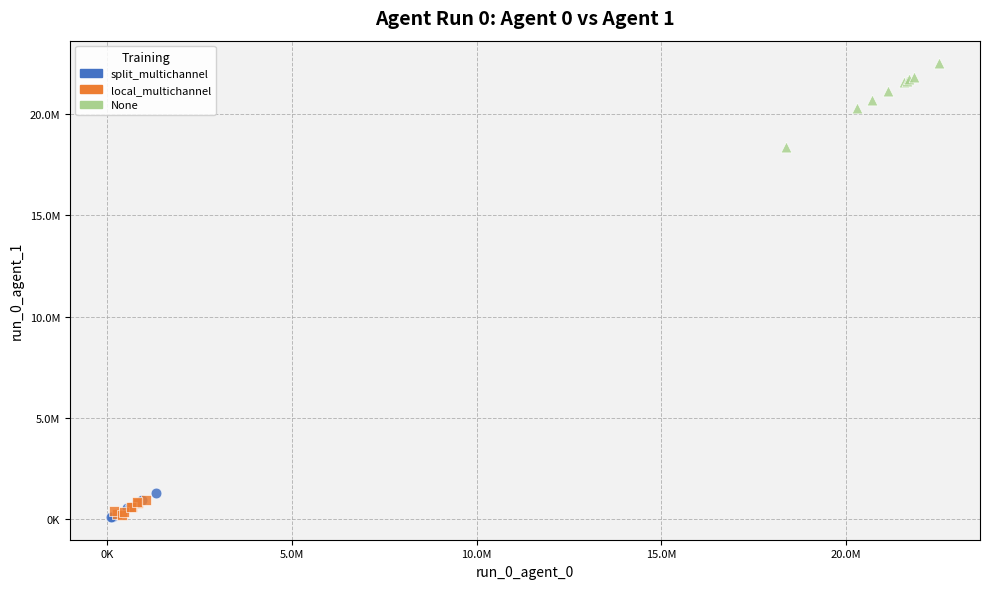

What are all the series names shown in the legend?

split_multichannel, local_multichannel, None